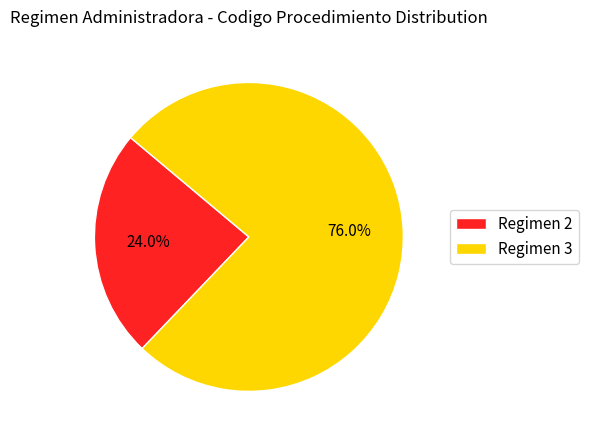

Combined, do Regimen 2 and Regimen 3 account for over 50%?

Yes